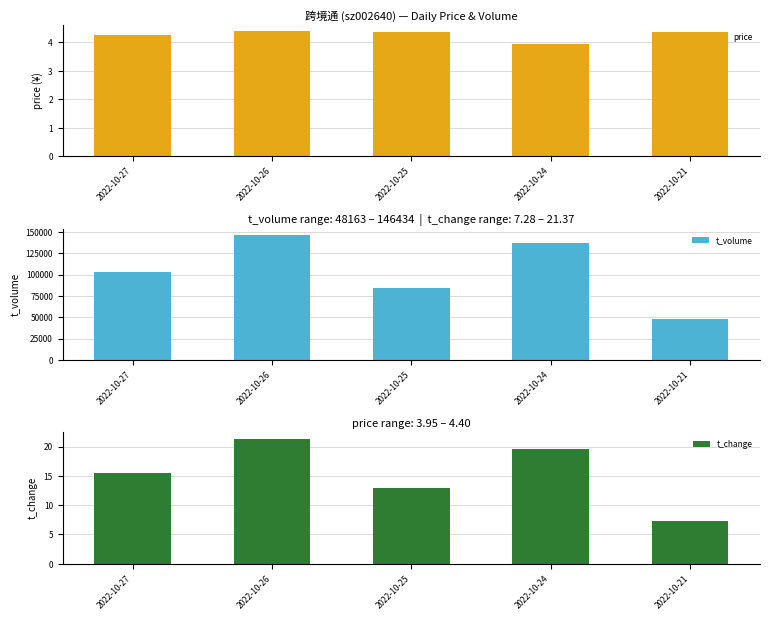

What is the smallest value displayed?

4.0